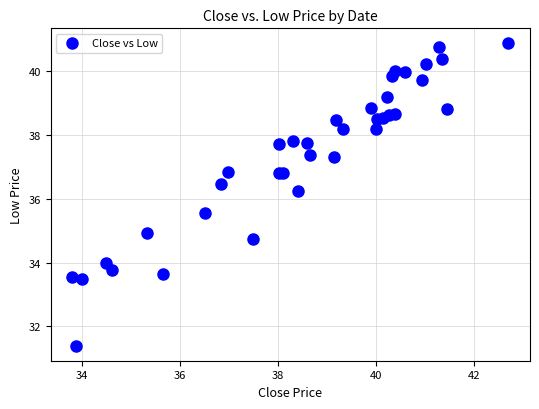

What Y value in the scatter plot is closest to 36?

36.2